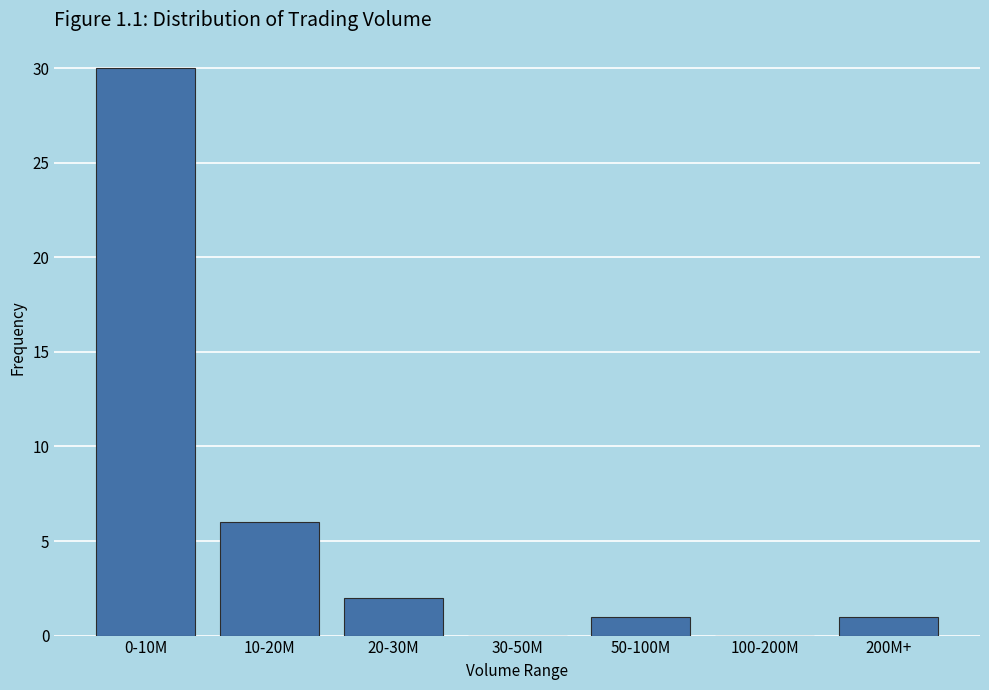

Reading right to left, transcribe all the data shown in this chart.

200M+=1	100-200M=0	50-100M=1	30-50M=0	20-30M=2	10-20M=6	0-10M=30